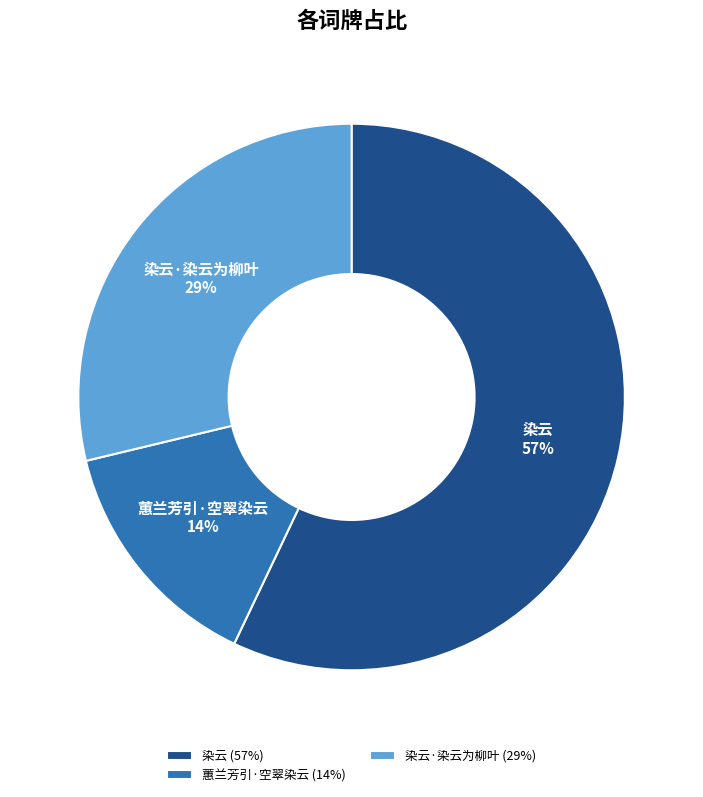

Which slice represents more than half of the pie?

染云